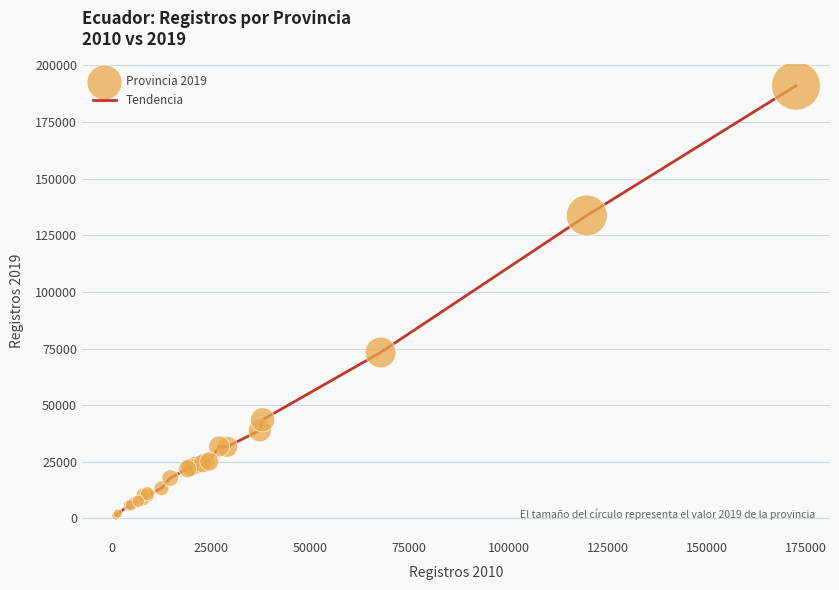

What is the difference between the maximum and minimum values?

189777